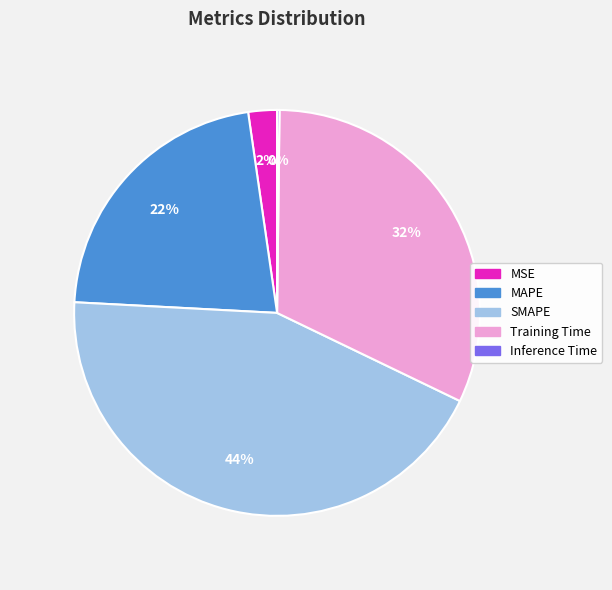

Does any single category account for the majority?

No